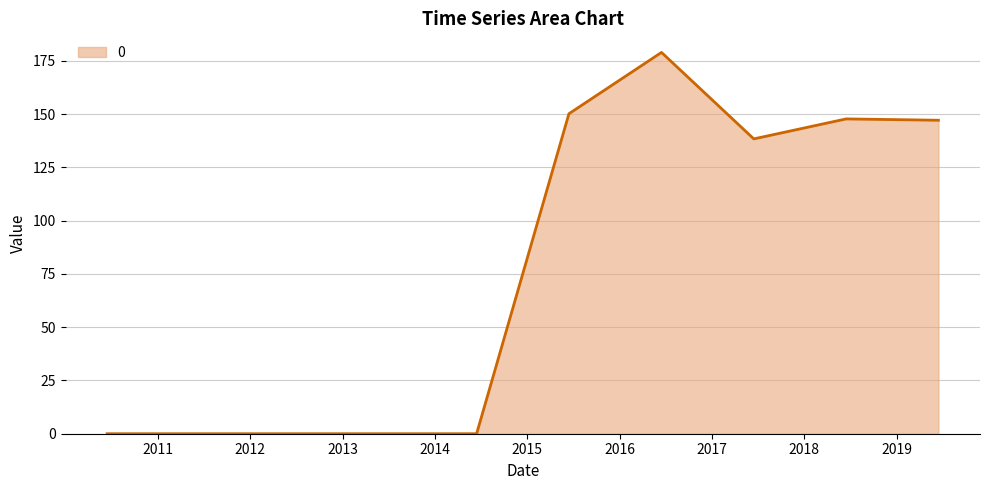

What is the greatest value displayed?

179.0